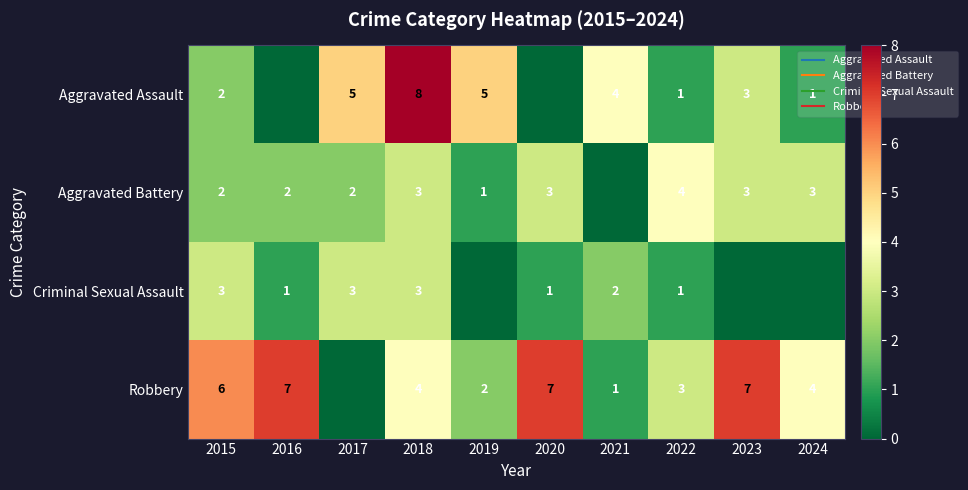

The value of Robbery at 2022 is 3. True or false?

True